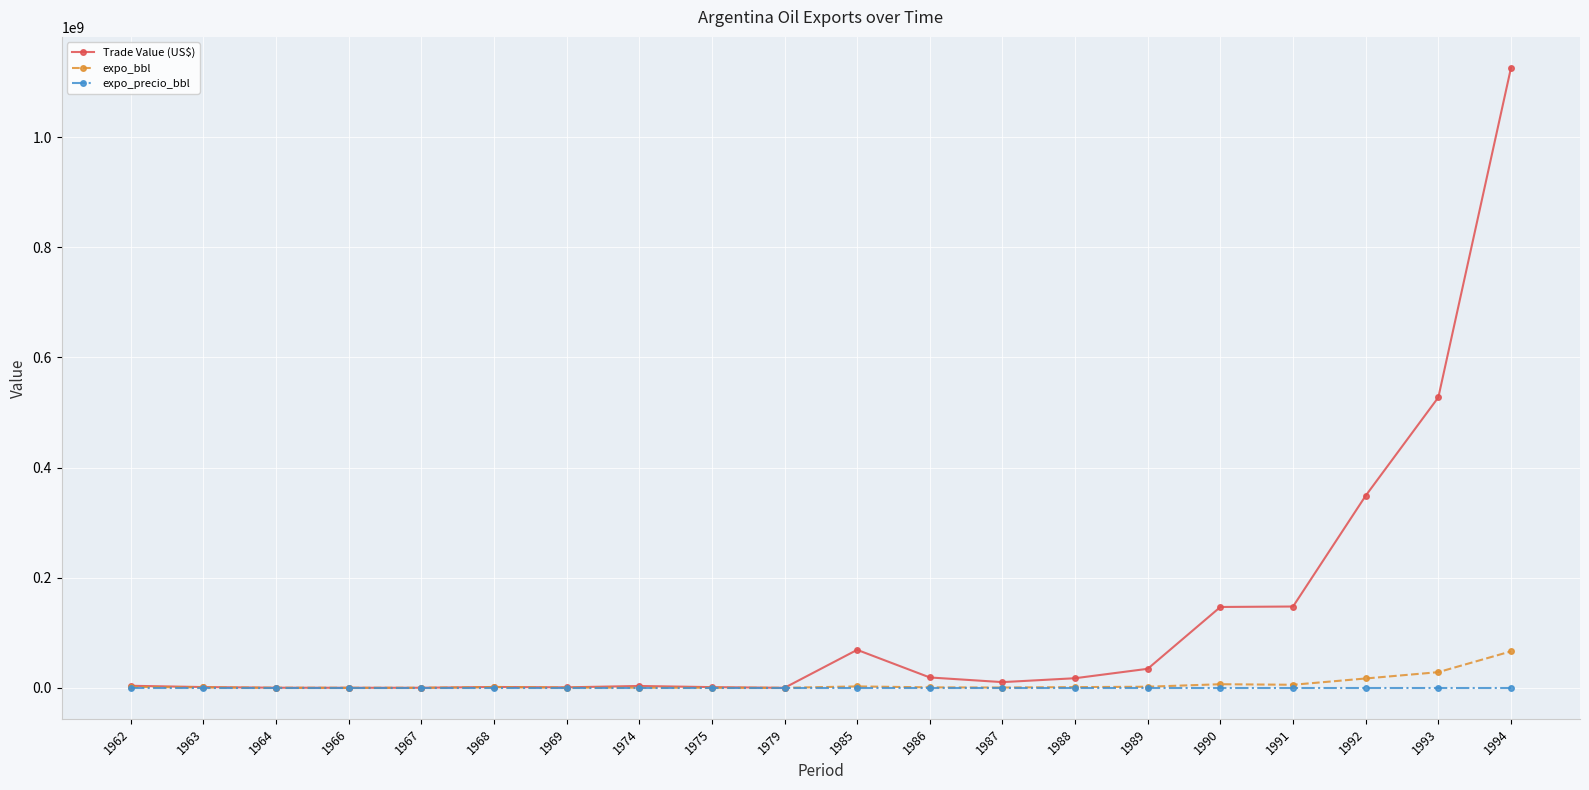

What is the maximum value for Trade Value (US$)?

1125573120.0